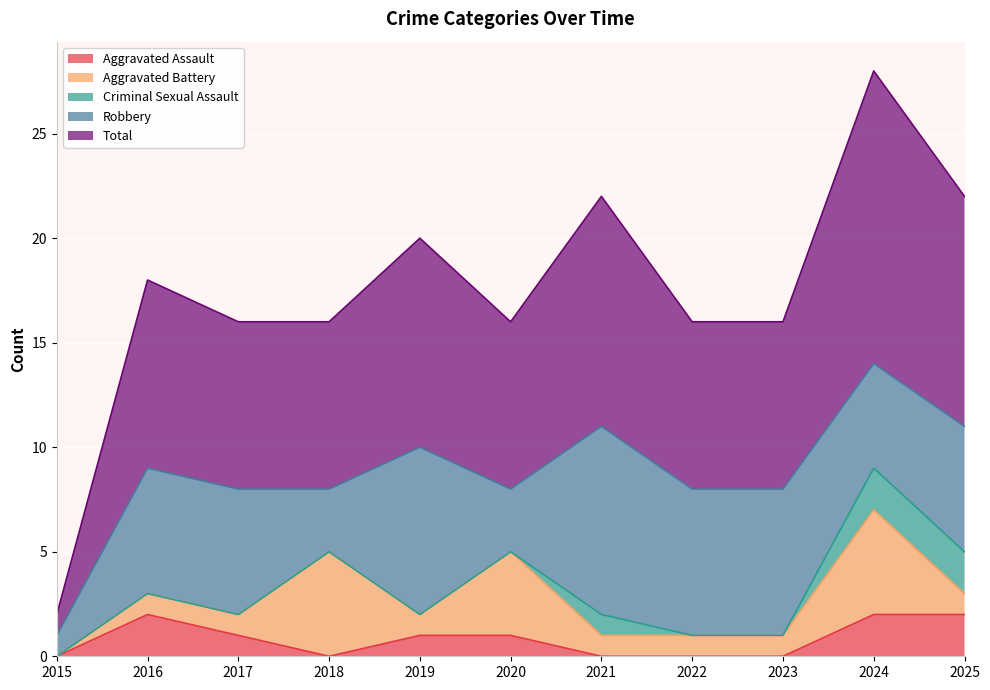

At which category does the chart reach its minimum across all series?

2015